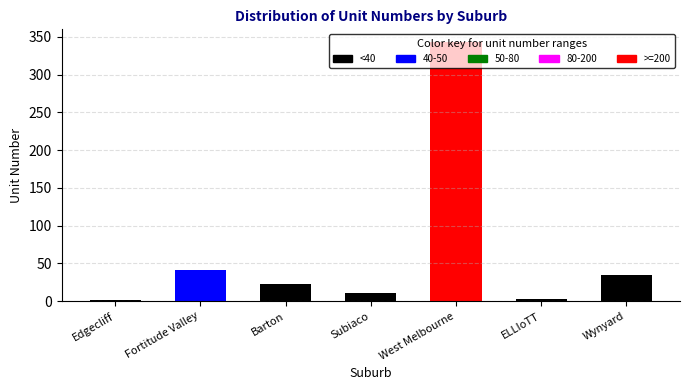

What is the sum of the values at West Melbourne and Subiaco?

354